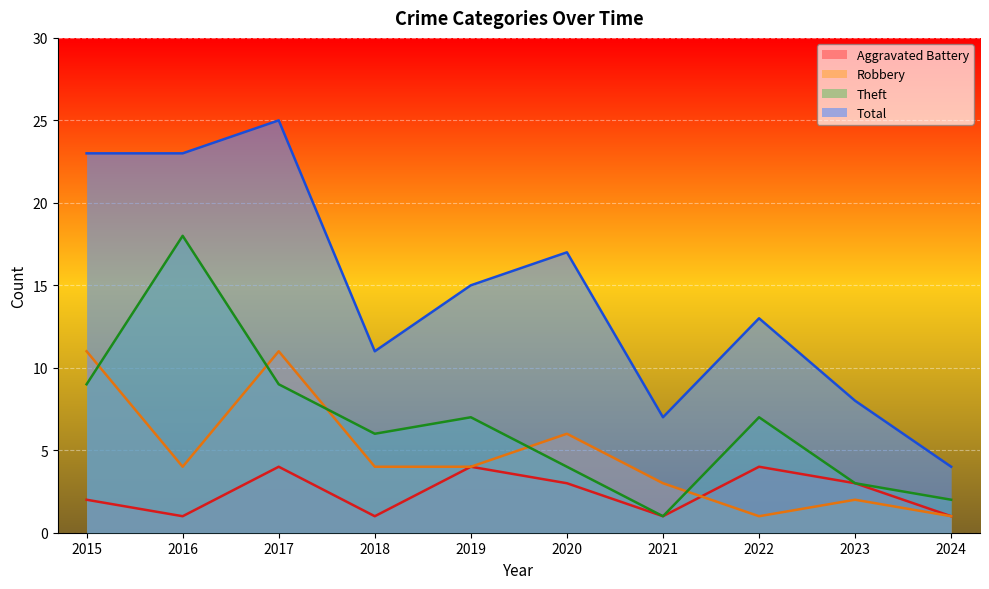

Is the value of Robbery at 2017 greater than the value of Theft at 2020?

Yes